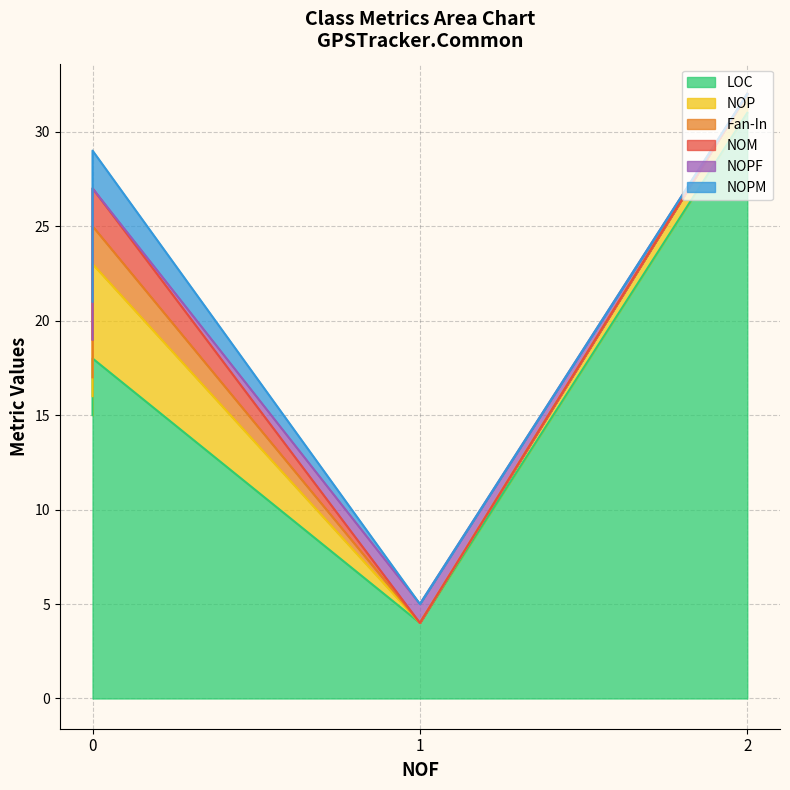

What are all the series names shown in the legend?

LOC, NOP, Fan-In, NOM, NOPF, NOPM